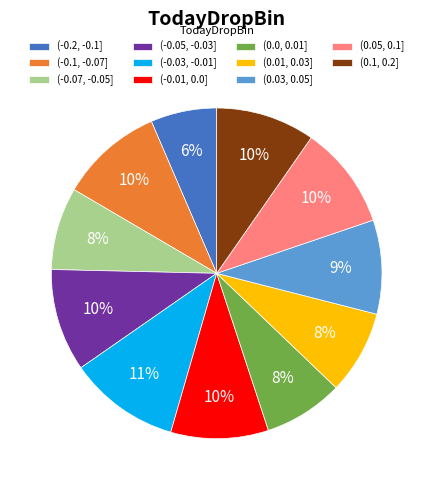

To the nearest percent, what is the combined percentage of (0.0, 0.01] and (0.05, 0.1]?

18%